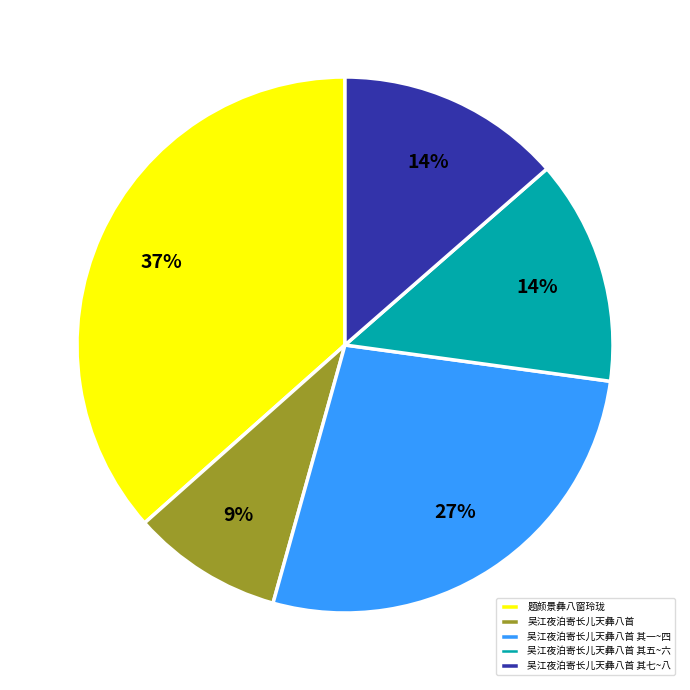

Which category has the biggest portion of the pie?

题颜景彝八窗玲珑